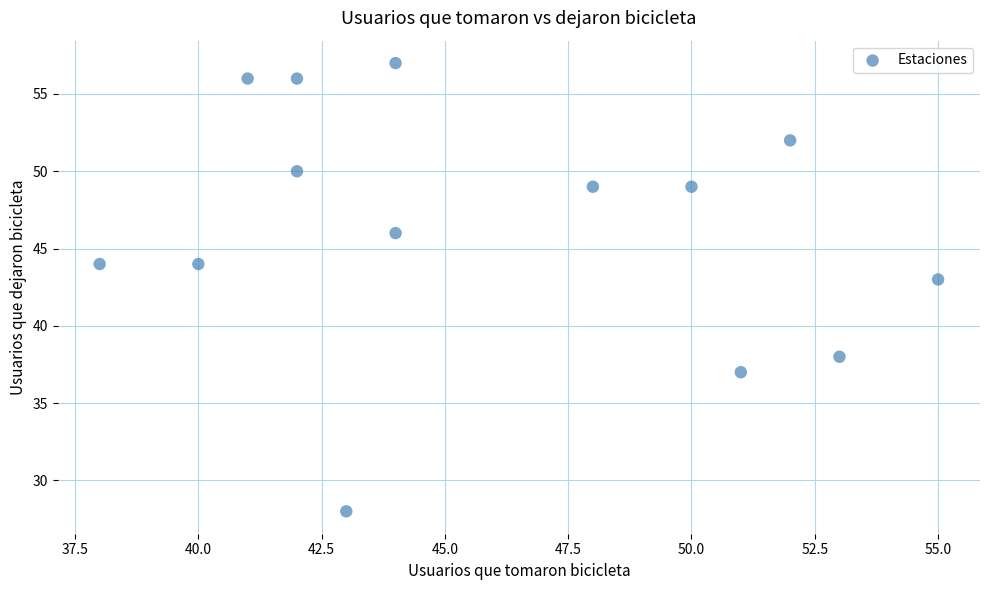

What is the range of Y values (max minus min)?

29